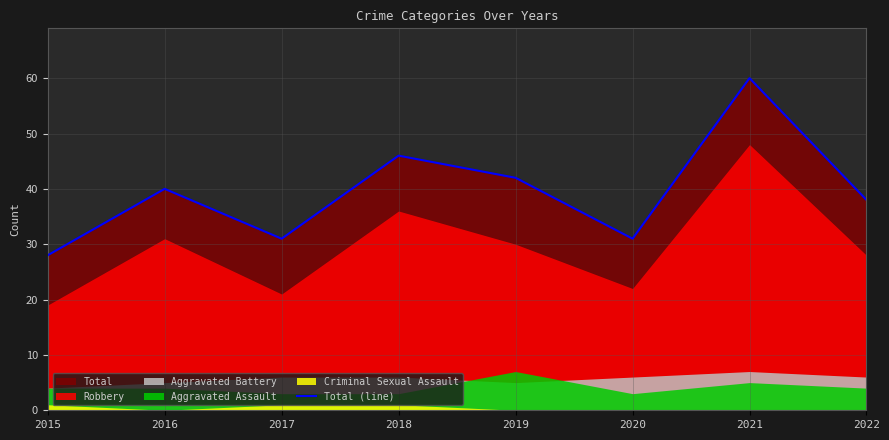

At which category does the chart reach its minimum across all series?

2015